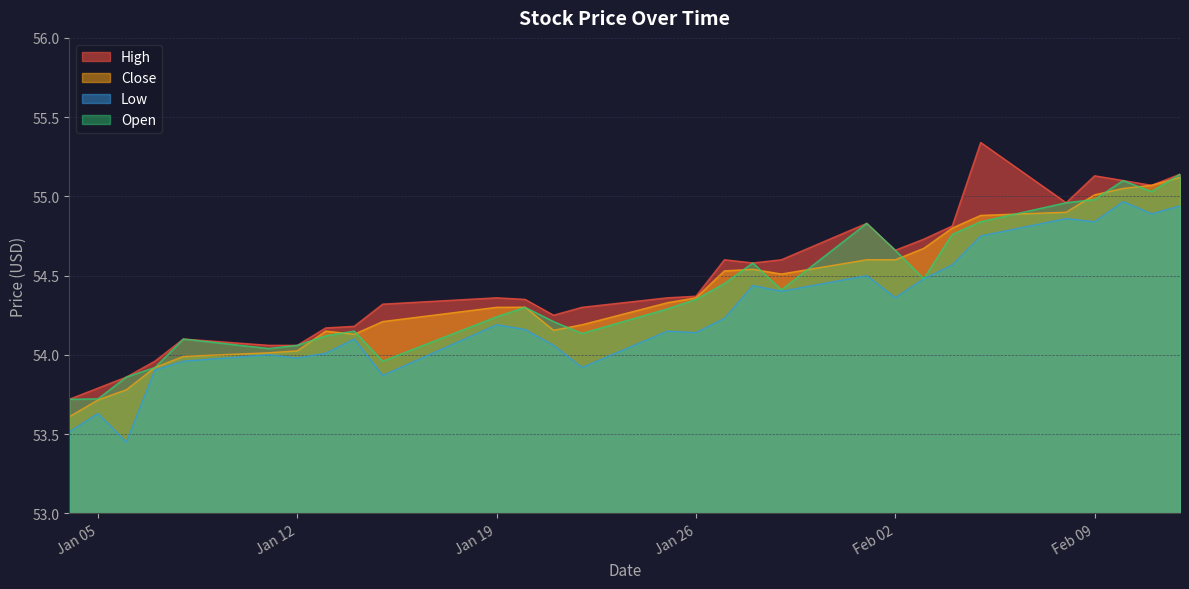

What is the minimum value shown in the chart?

53.5